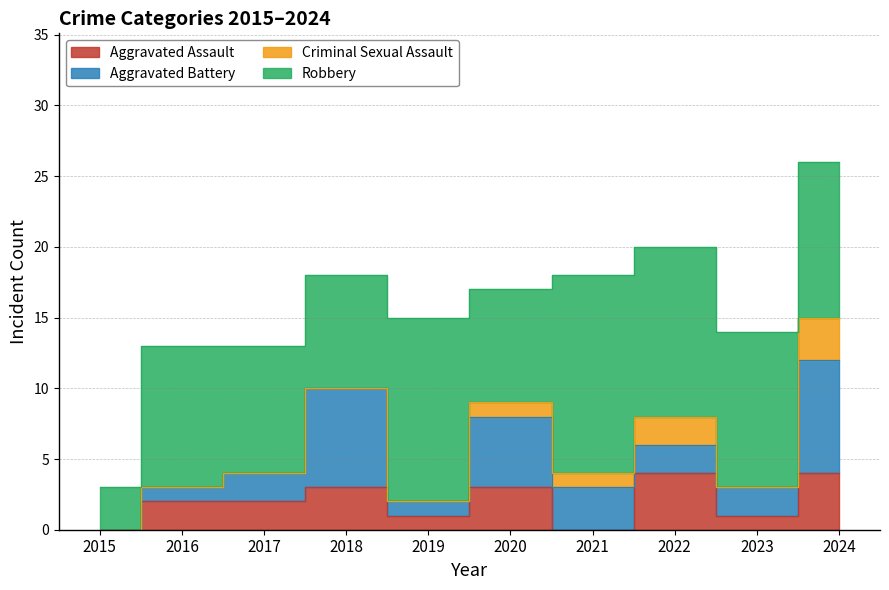

What is the maximum value shown in the chart?

14